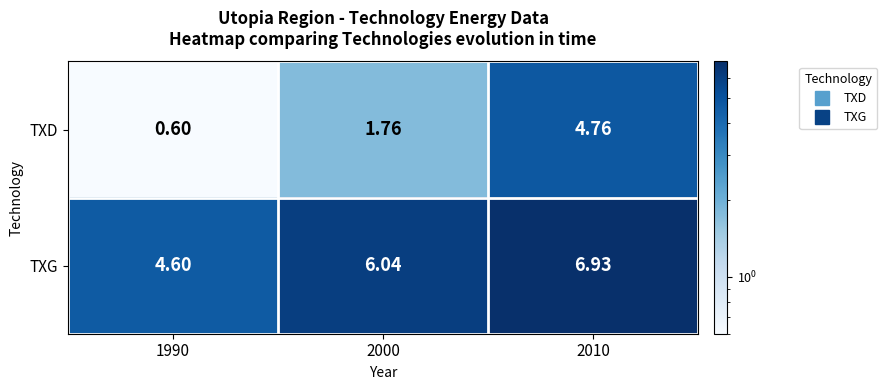

Which series has the largest total across all categories?

TXG